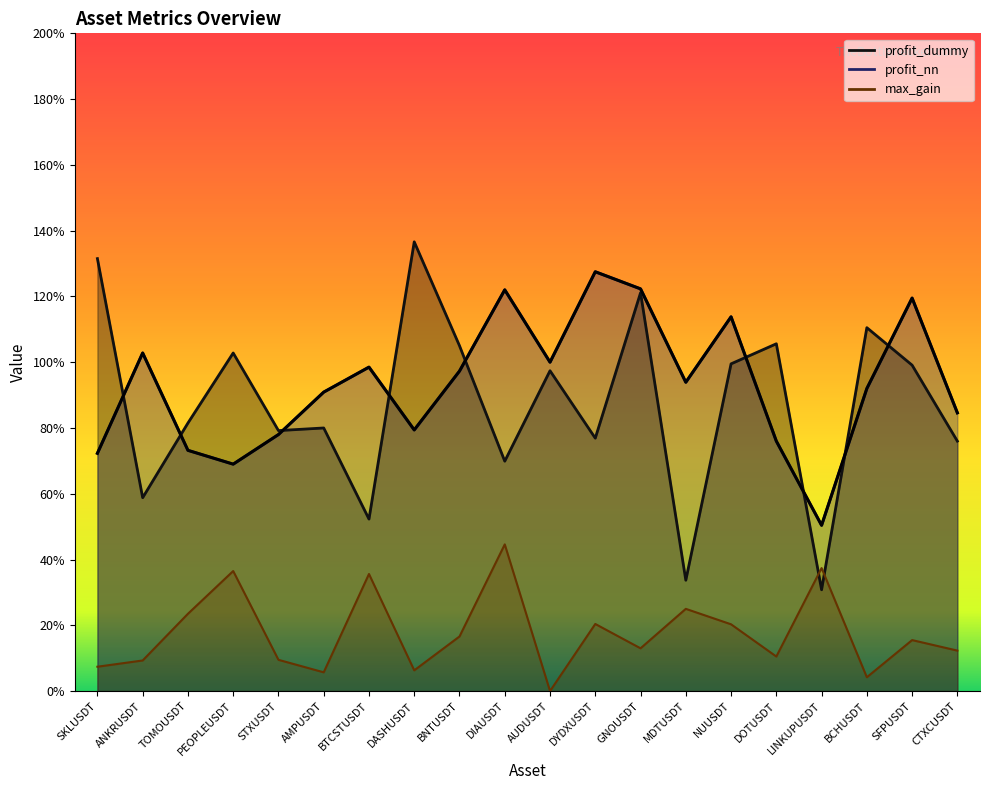

Is the value of profit_dummy at TOMOUSDT greater than the value of max_gain at BNTUSDT?

Yes